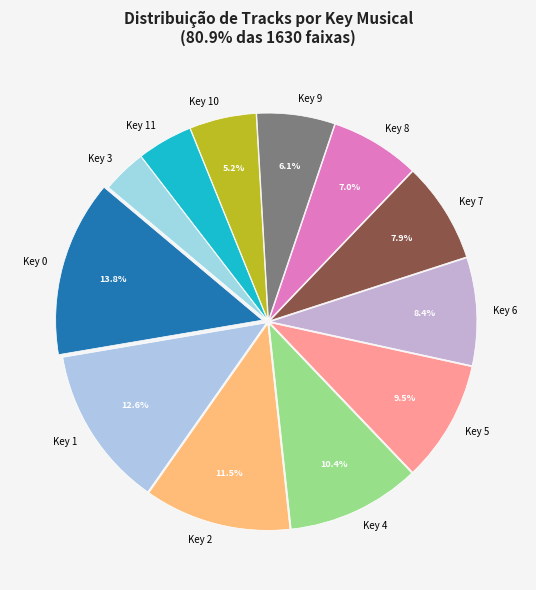

Which category has the biggest portion of the pie?

Key 0